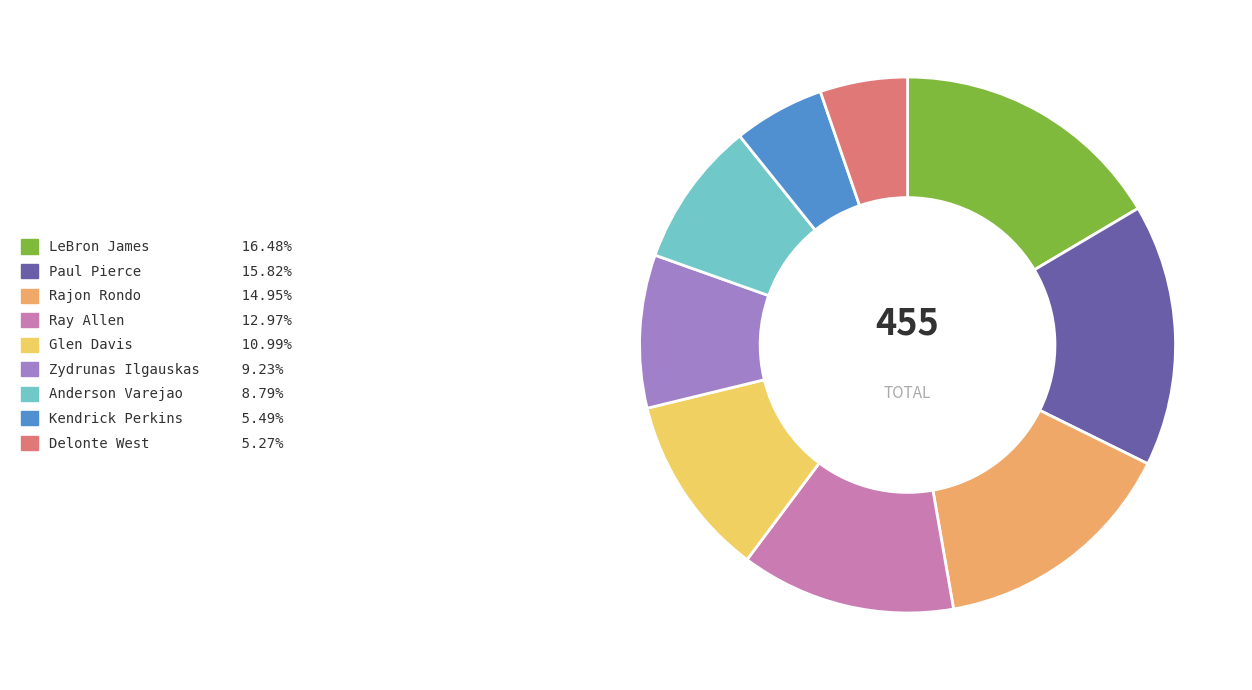

Approximately how many times larger is the value at Kendrick Perkins compared to Glen Davis?

0.5